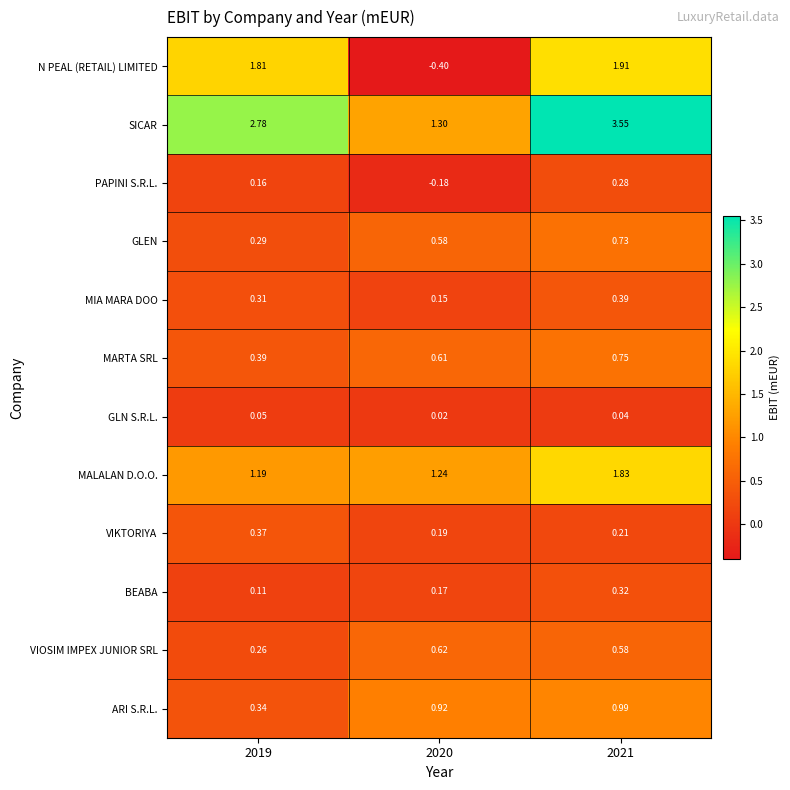

How many data points does each series have?

3